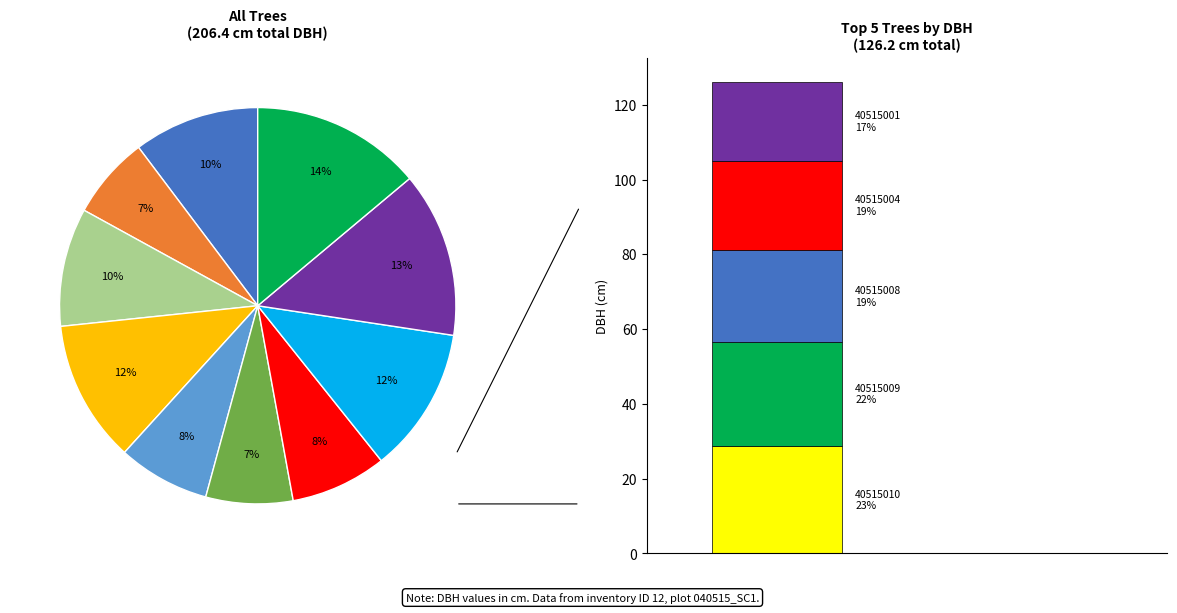

What percentage is NOT represented by 40515010?

86.1%